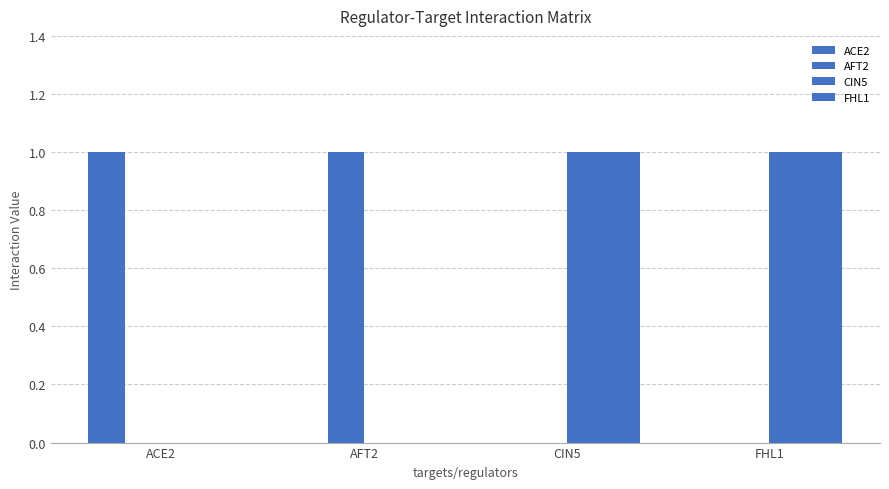

How many categories are shown in the chart?

4